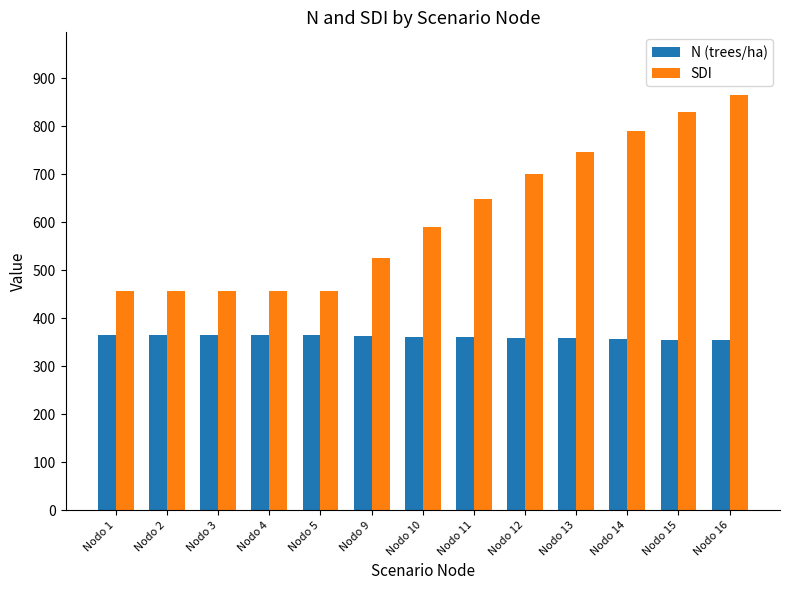

Between Nodo 3 and Nodo 9, which series saw the biggest shift?

SDI